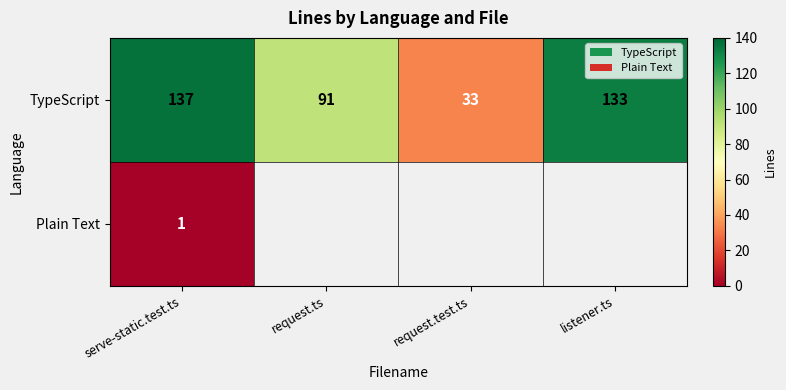

What is the difference between the maximum and minimum values in the TypeScript series?

104